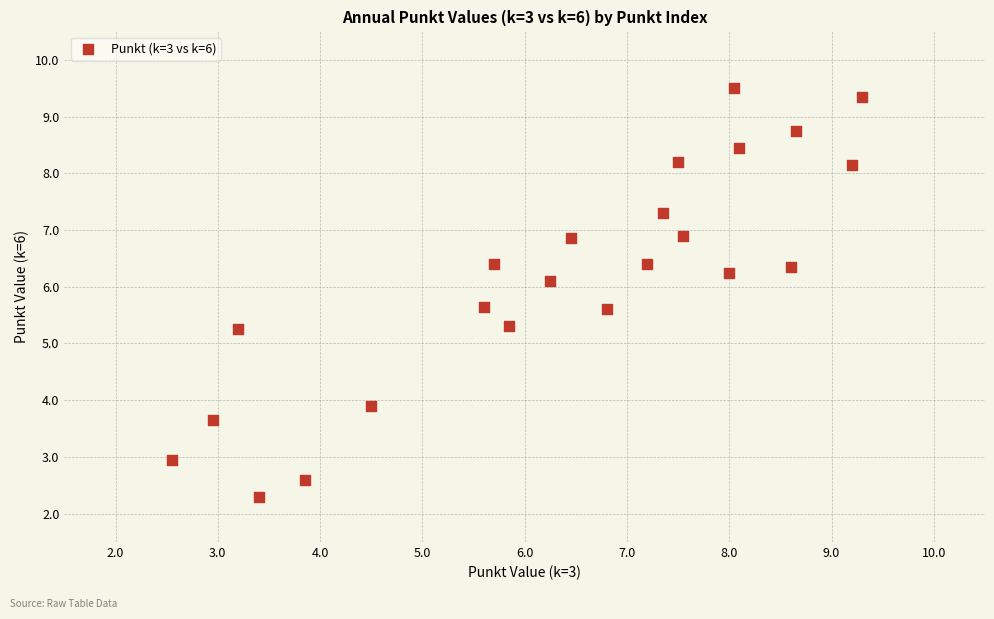

What is the range of Y values (max minus min)?

7.2